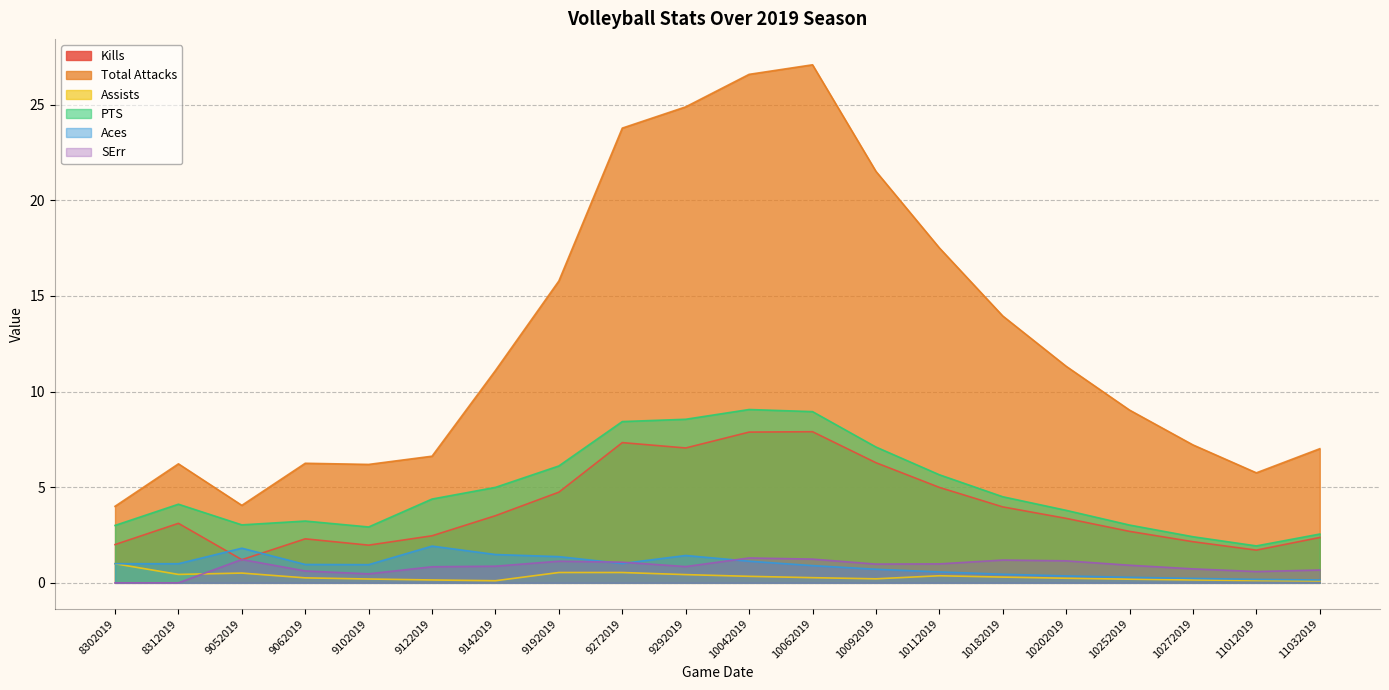

How many lines are shown in the chart?

6